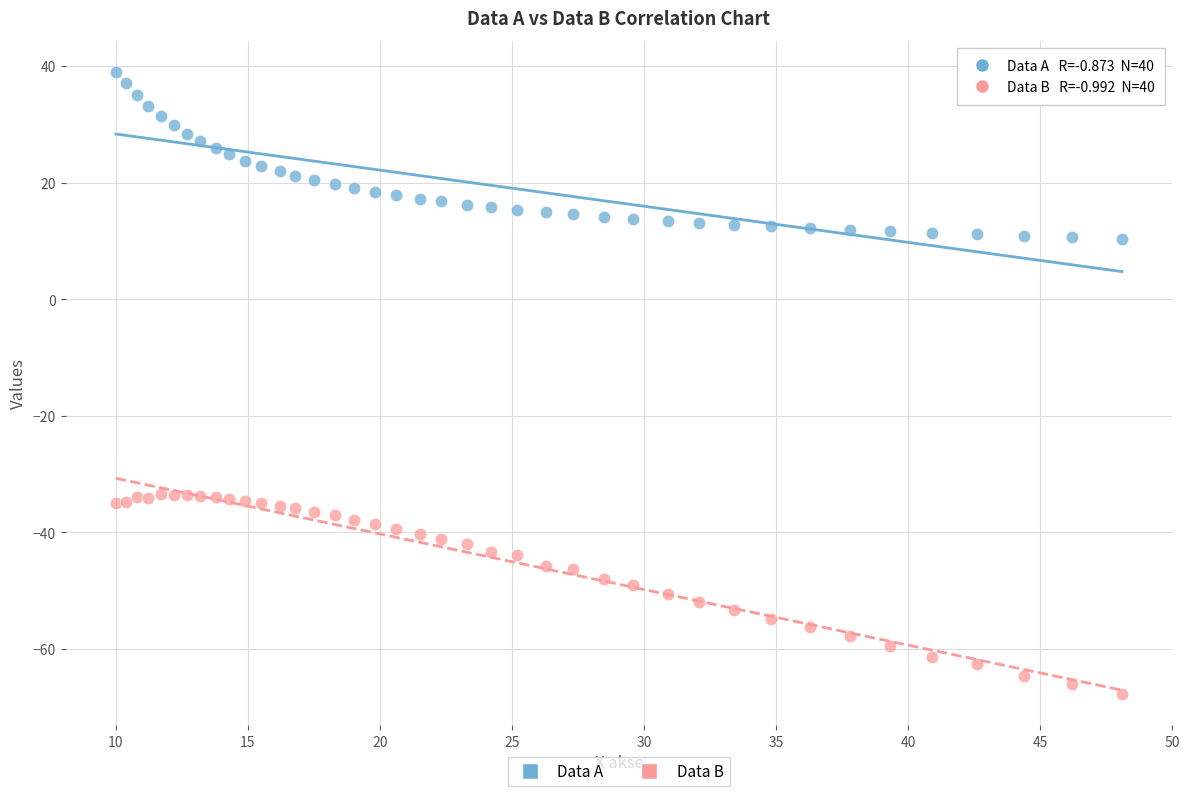

Which series reaches the minimum Y coordinate?

Data B